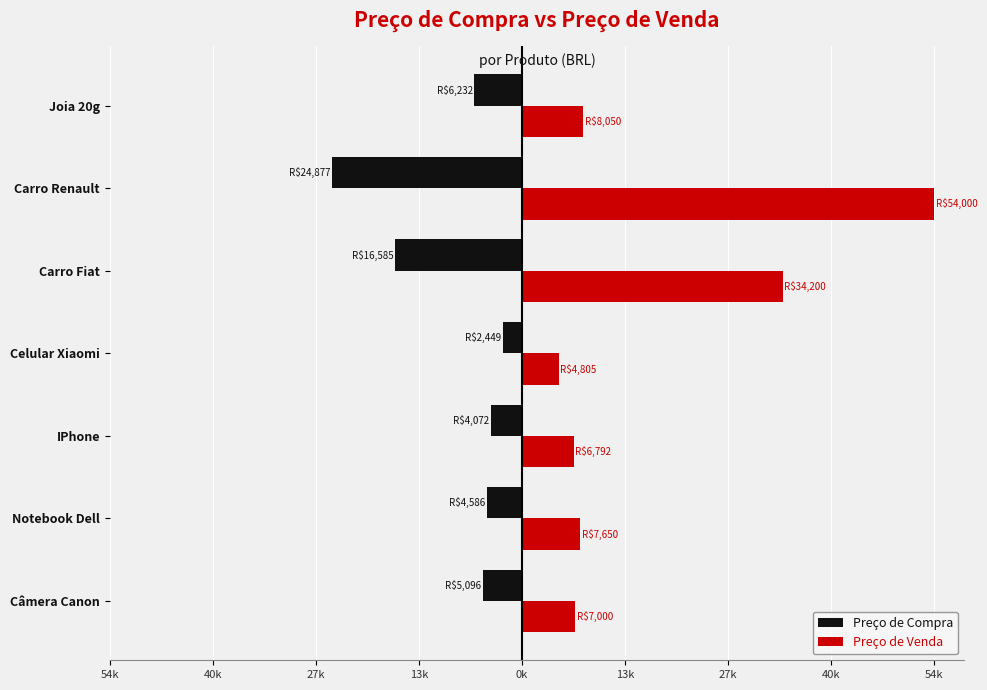

What are all the series names shown in the legend?

Preço de Compra, Preço de Venda